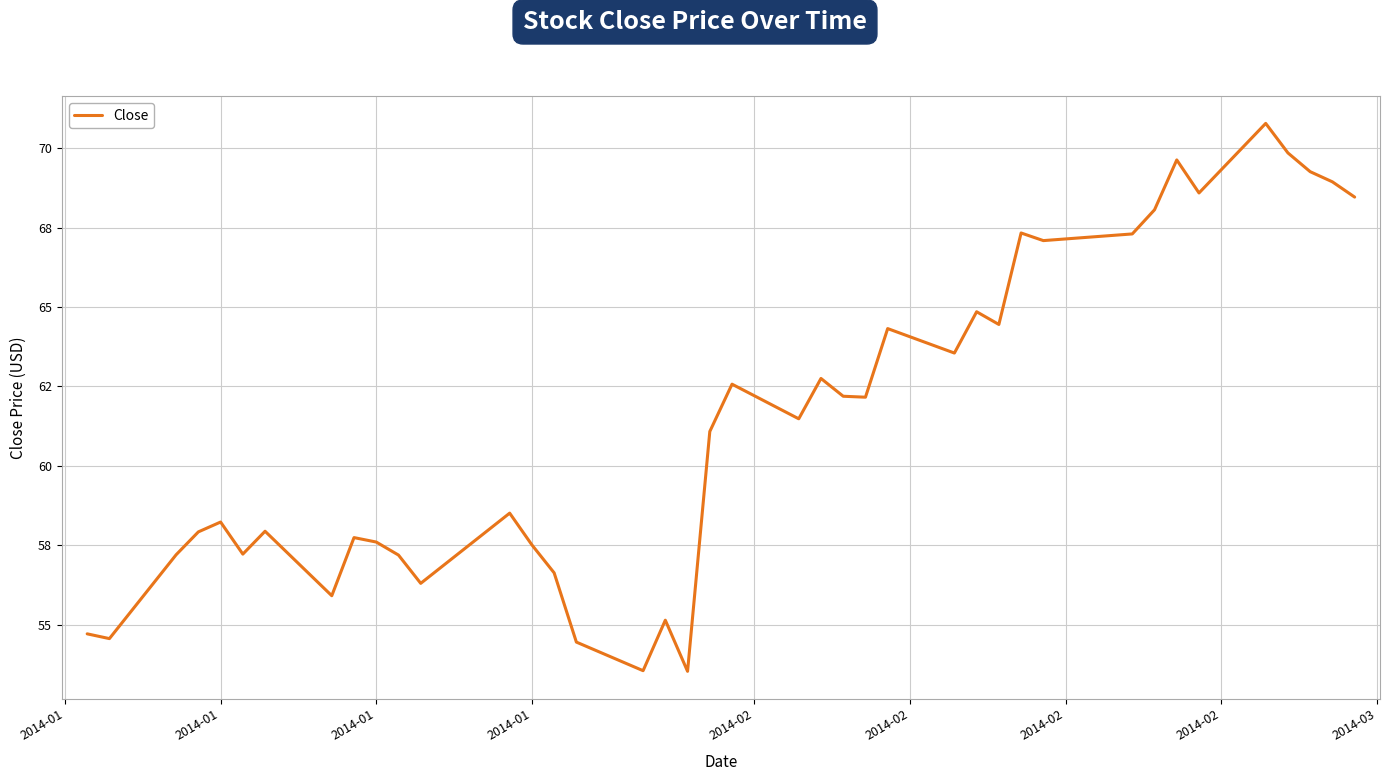

Is this an area chart (filled region under the line)?

No